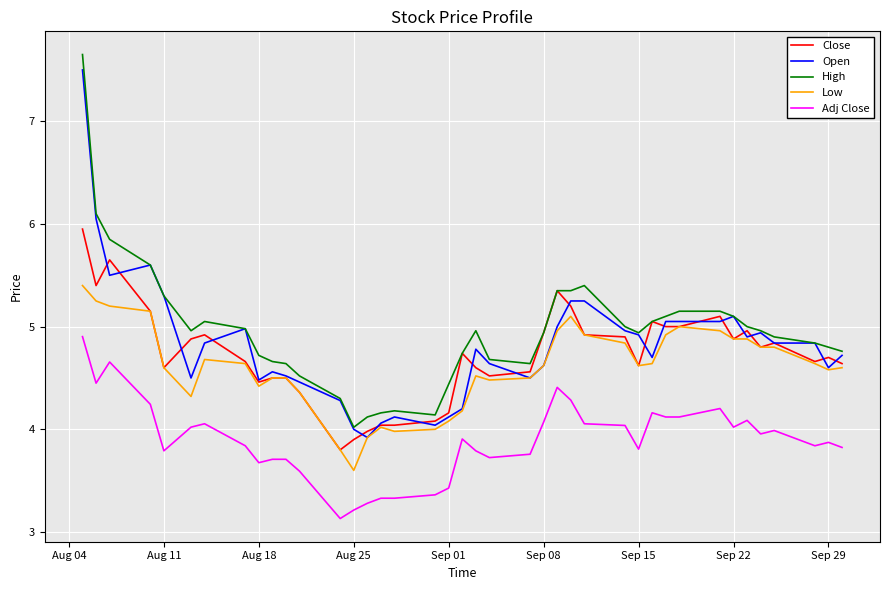

How many values in the Close series exceed 4?

37